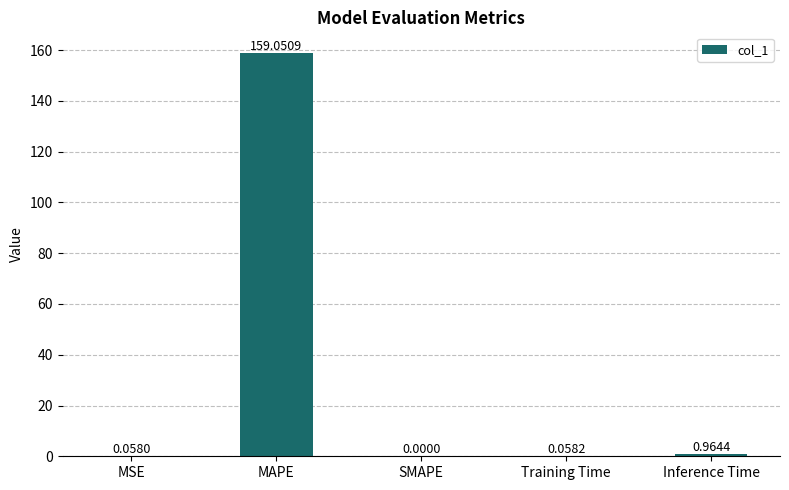

What is the average value?

32.0